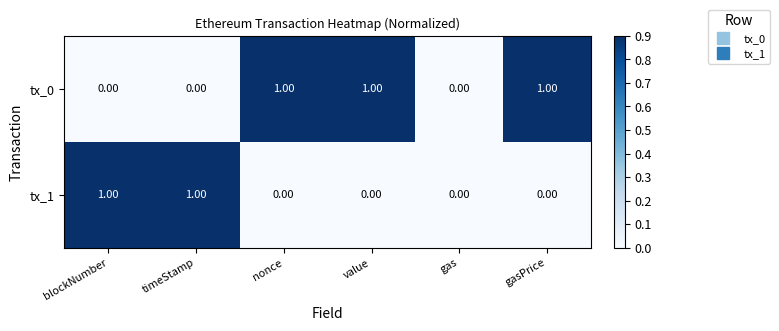

Rank the series at value from highest to lowest value.

tx_0, tx_1